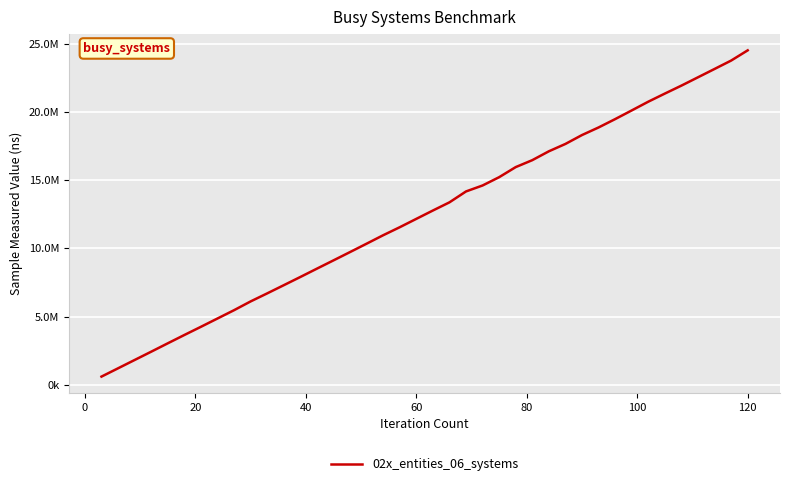

Does the chart have visible grid lines?

Yes